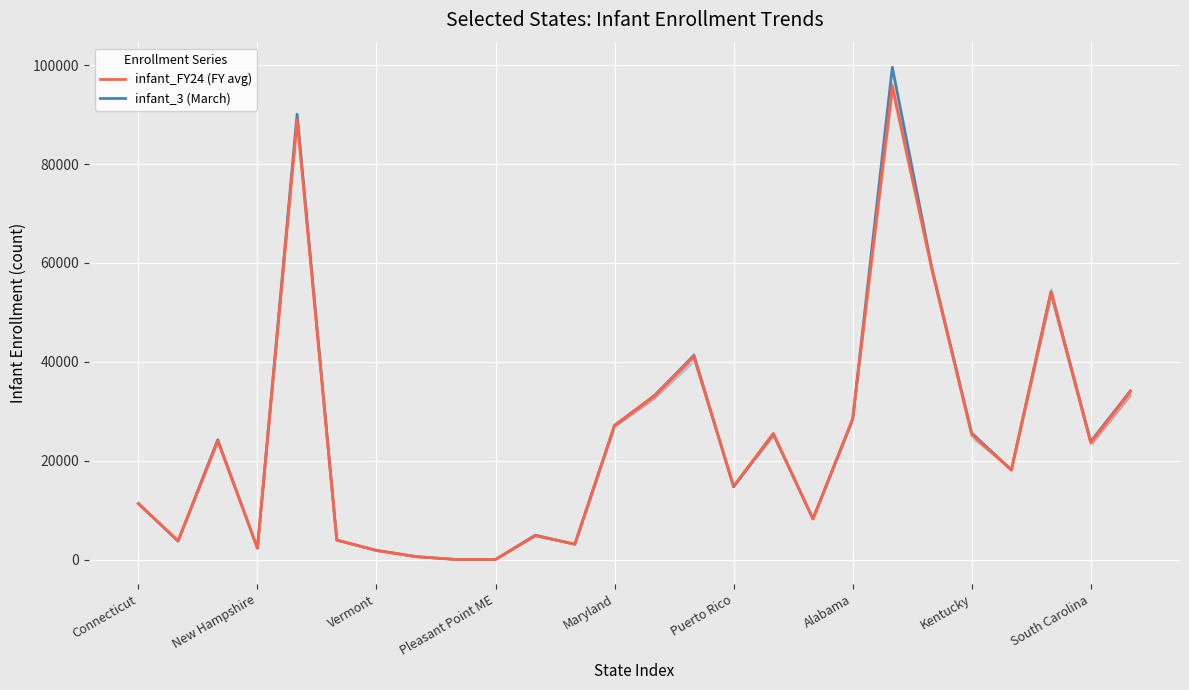

At which category is the sum across all series the highest?

19